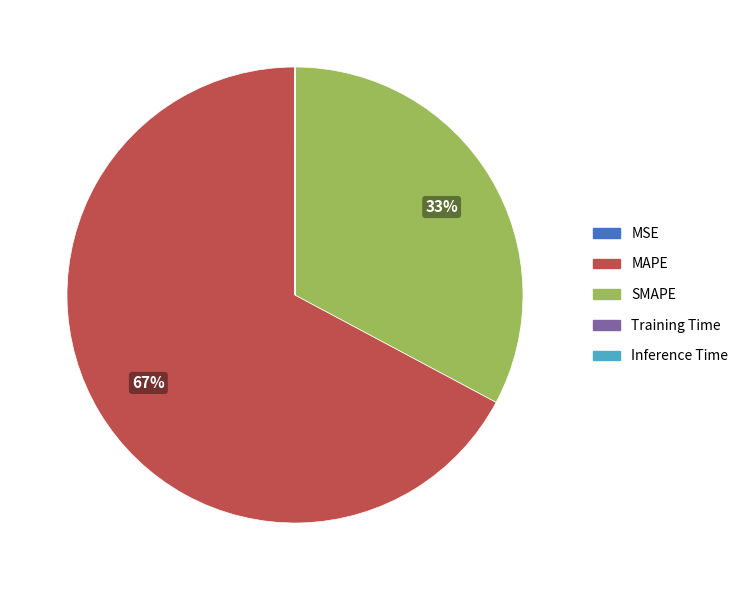

Which category accounts for the majority?

MAPE